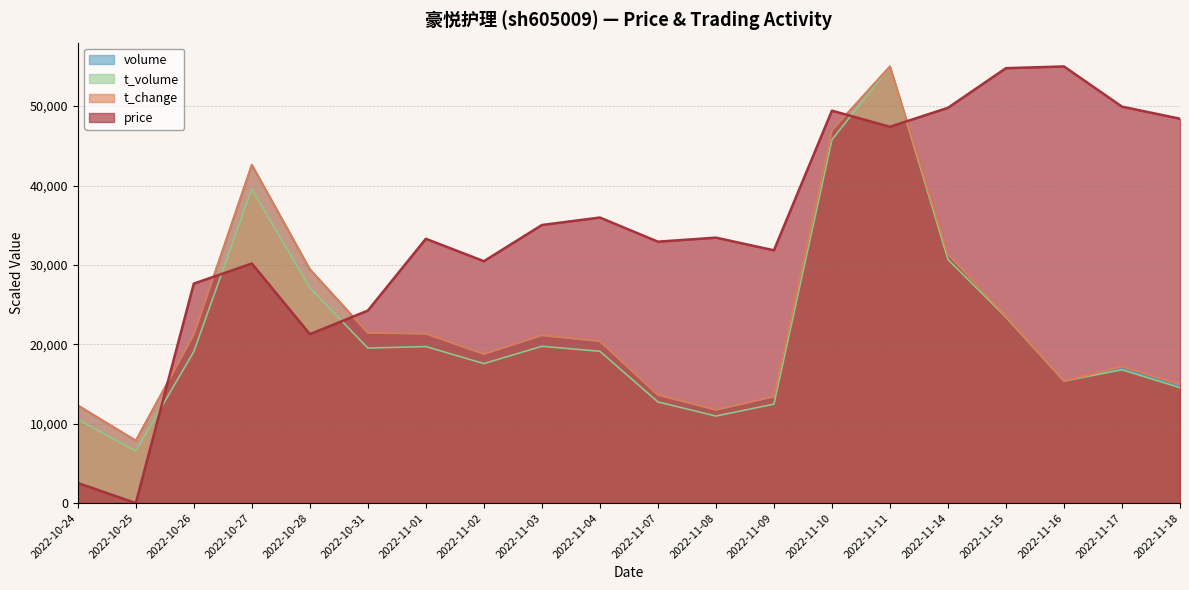

Reading right to left, transcribe all the data shown in this chart.

price: 2022-11-18=48414.5	2022-11-17=49934.2	2022-11-16=55000.0	2022-11-15=54782.9	2022-11-14=49789.5	2022-11-11=47401.3	2022-11-10=49427.6	2022-11-09=31842.1	2022-11-08=33434.2	2022-11-07=32927.6	2022-11-04=35967.1	2022-11-03=35026.3	2022-11-02=30467.1	2022-11-01=33289.5	2022-10-31=24243.4	2022-10-28=21276.3	2022-10-27=30177.6	2022-10-26=27644.7	2022-10-25=0.0	2022-10-24=2532.9
t_change: 2022-11-18=14942.8	2022-11-17=17197.3	2022-11-16=15362.2	2022-11-15=23541.5	2022-11-14=31353.7	2022-11-11=55000.0	2022-11-10=46978.1	2022-11-09=13422.3	2022-11-08=11744.5	2022-11-07=13632.0	2022-11-04=20395.6	2022-11-03=21129.6	2022-11-02=18770.3	2022-11-01=21339.4	2022-10-31=21444.2	2022-10-28=29466.2	2022-10-27=42626.3	2022-10-26=21234.5	2022-10-25=7864.6	2022-10-24=12321.3
t_volume: 2022-11-18=14534.4	2022-11-17=16790.1	2022-11-16=15376.7	2022-11-15=23413.0	2022-11-14=30681.2	2022-11-11=55000.0	2022-11-10=45762.6	2022-11-09=12462.4	2022-11-08=10963.7	2022-11-07=12742.5	2022-11-04=19122.4	2022-11-03=19750.4	2022-11-02=17571.2	2022-11-01=19717.6	2022-10-31=19525.0	2022-10-28=27117.1	2022-10-27=39562.0	2022-10-26=19078.7	2022-10-25=6559.4	2022-10-24=10530.5
volume: 2022-11-18=14750.4	2022-11-17=16965.8	2022-11-16=15346.8	2022-11-15=23520.0	2022-11-14=31317.9	2022-11-11=55000.0	2022-11-10=46953.9	2022-11-09=13399.5	2022-11-08=11721.5	2022-11-07=13626.7	2022-11-04=20373.0	2022-11-03=21109.4	2022-11-02=18789.0	2022-11-01=21323.6	2022-10-31=21431.6	2022-10-28=29440.7	2022-10-27=42590.1	2022-10-26=21217.5	2022-10-25=7876.0	2022-10-24=12302.8